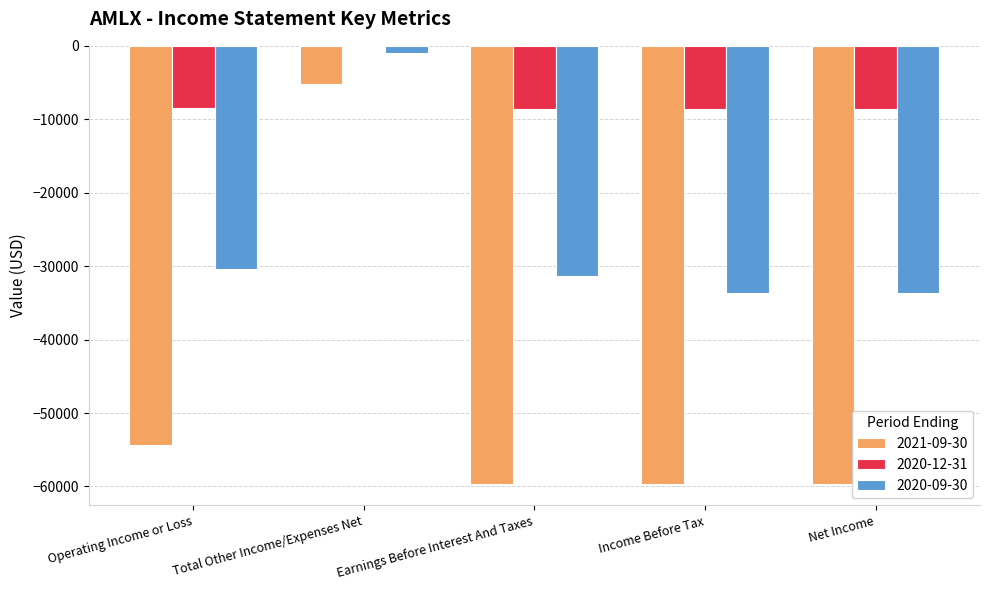

What is the maximum value for 2021-09-30?

-5200